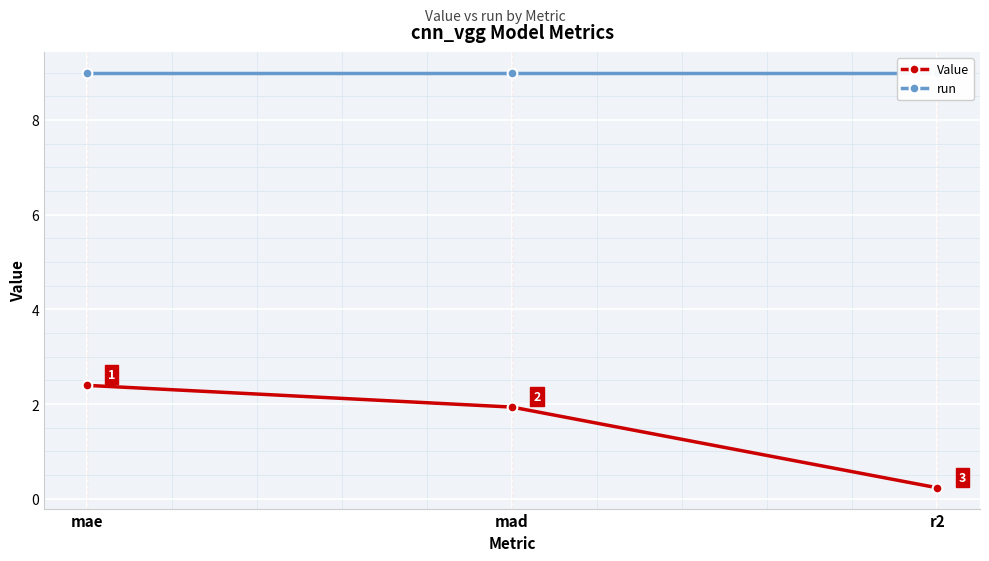

Rank the series by their maximum value, from highest to lowest.

run, Value